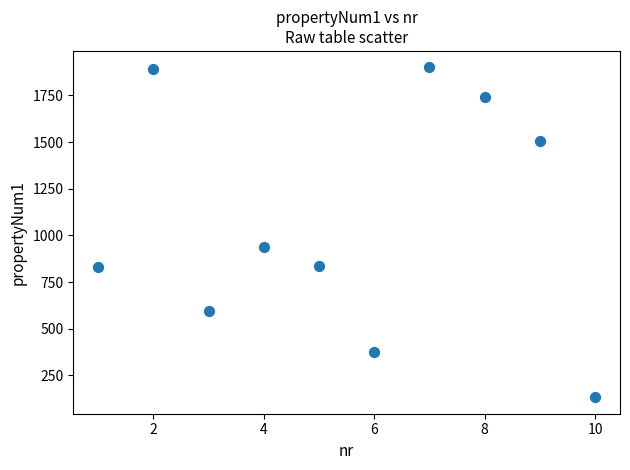

What Y value in the scatter plot is closest to 1016?

940